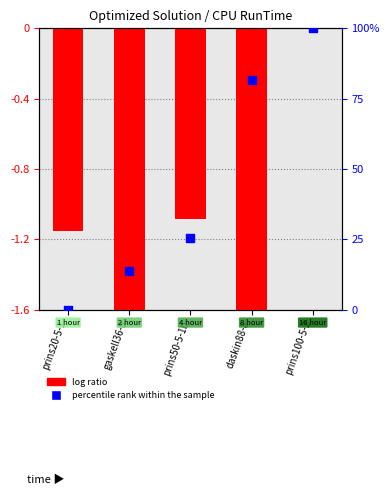

At how many categories does at least one series exceed 62?

2